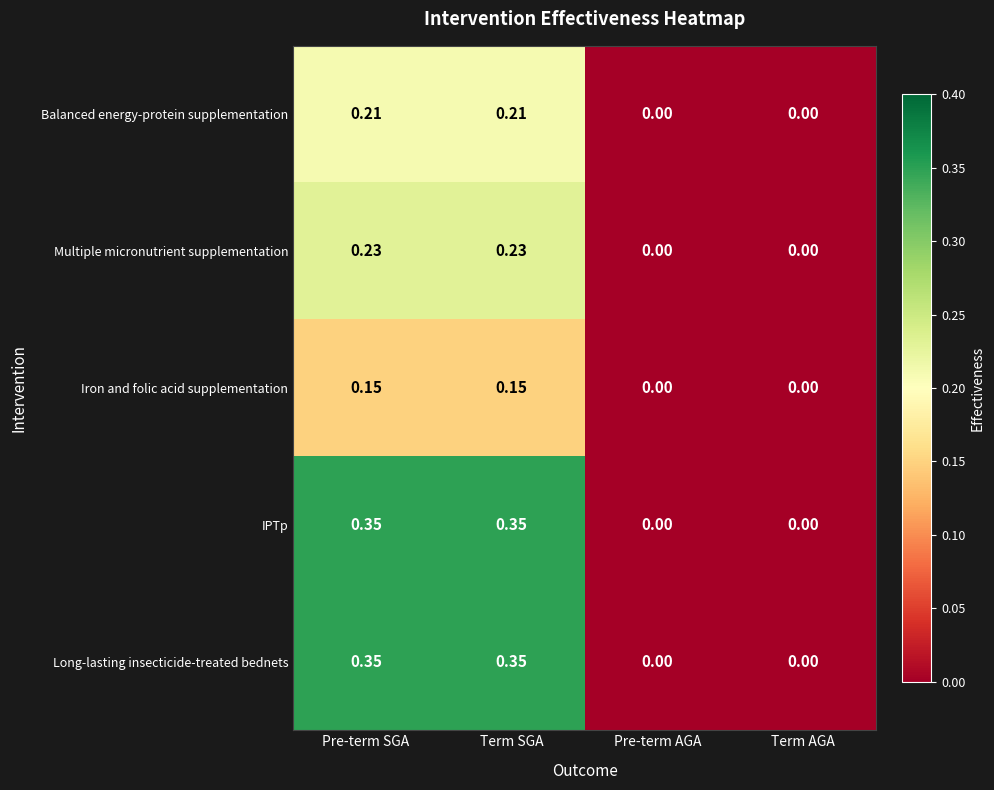

Is the value of Multiple micronutrient supplementation at Term AGA greater than the value of IPTp at Term SGA?

No